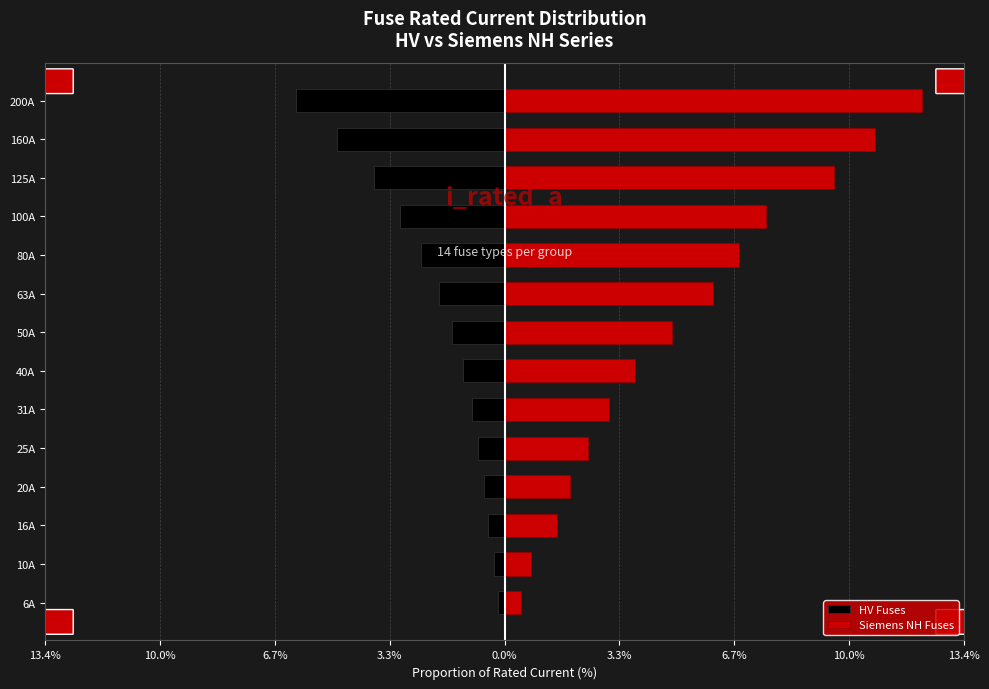

Read the HV Fuses value at 20A.

-0.6